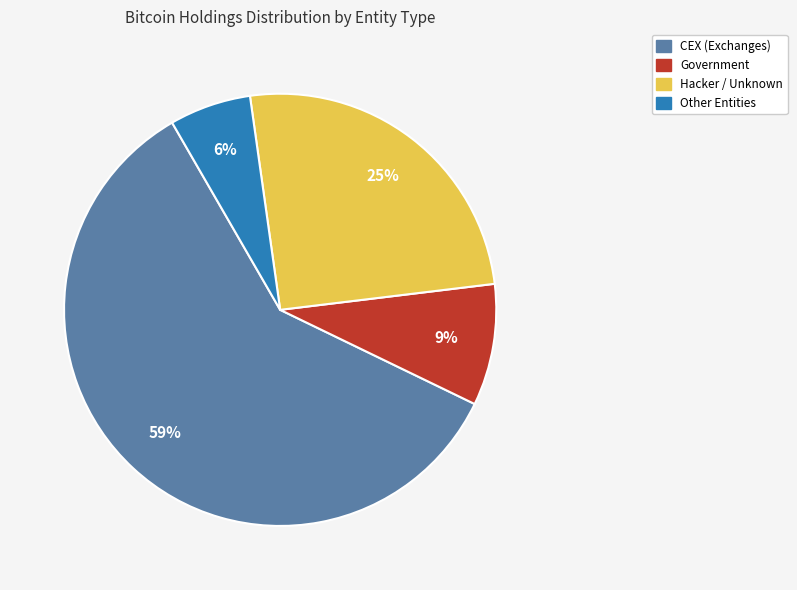

Is there a majority slice in this chart?

Yes